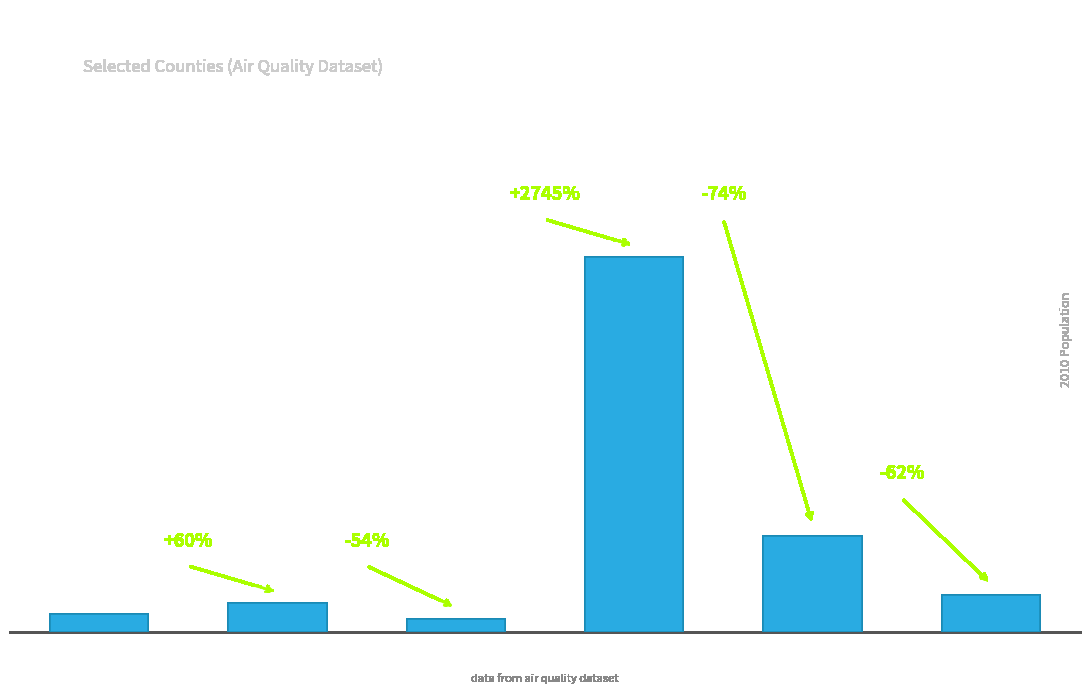

What is the approximate value at AZ-Maricopa, to the nearest 10?

3817120